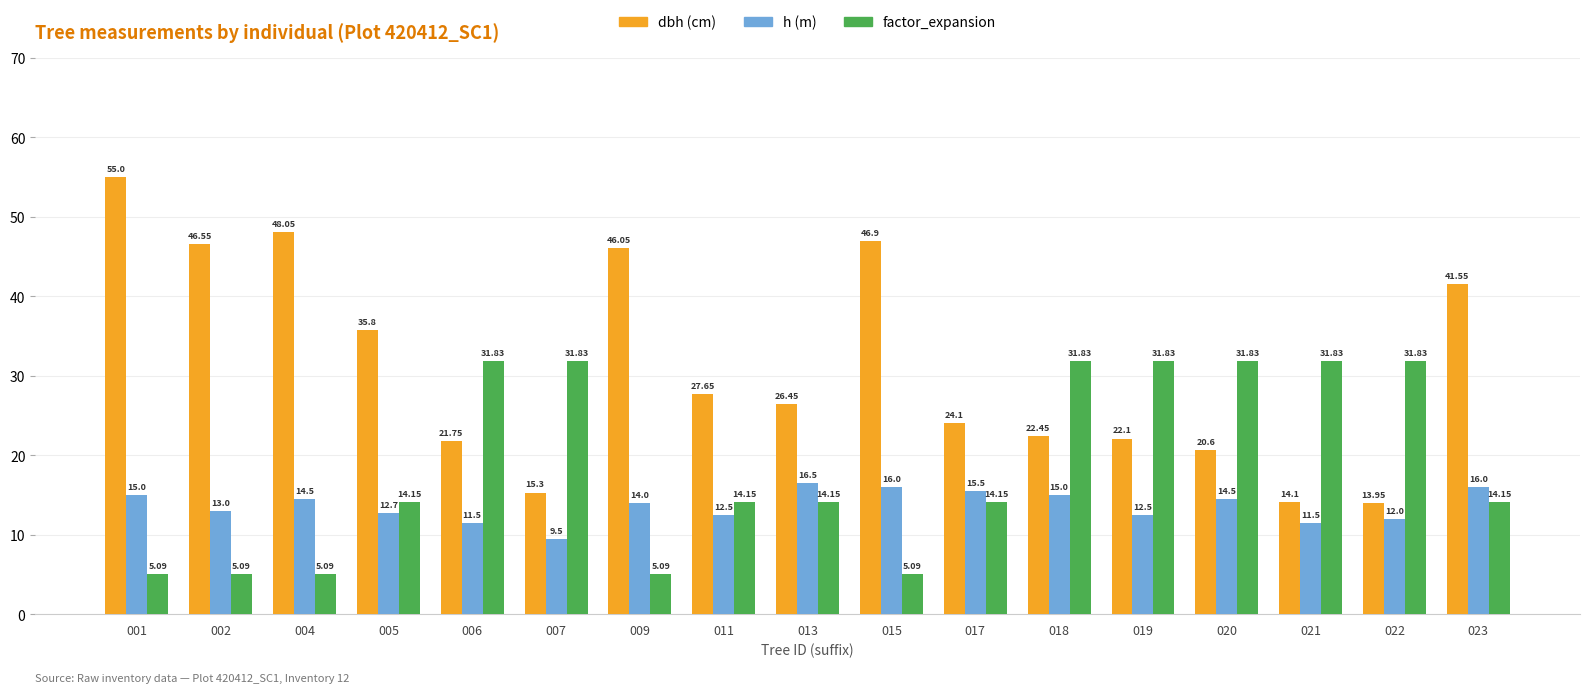

What is the total value across all series at 006?

65.1